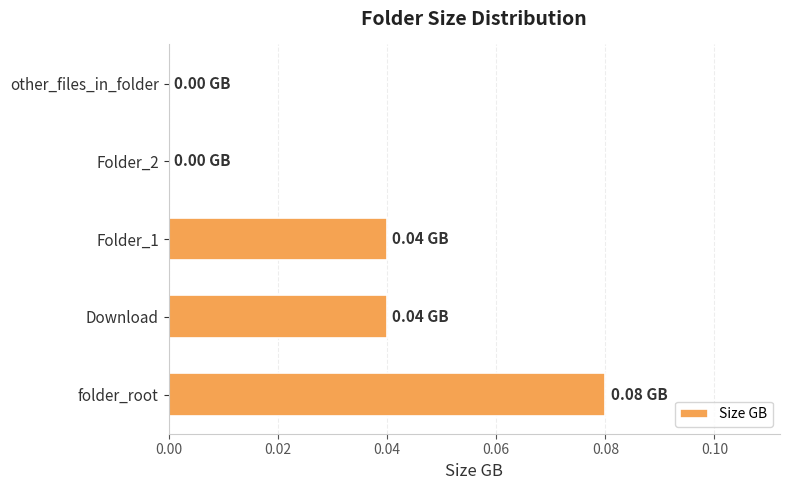

Which category has the highest value across all series?

folder_root